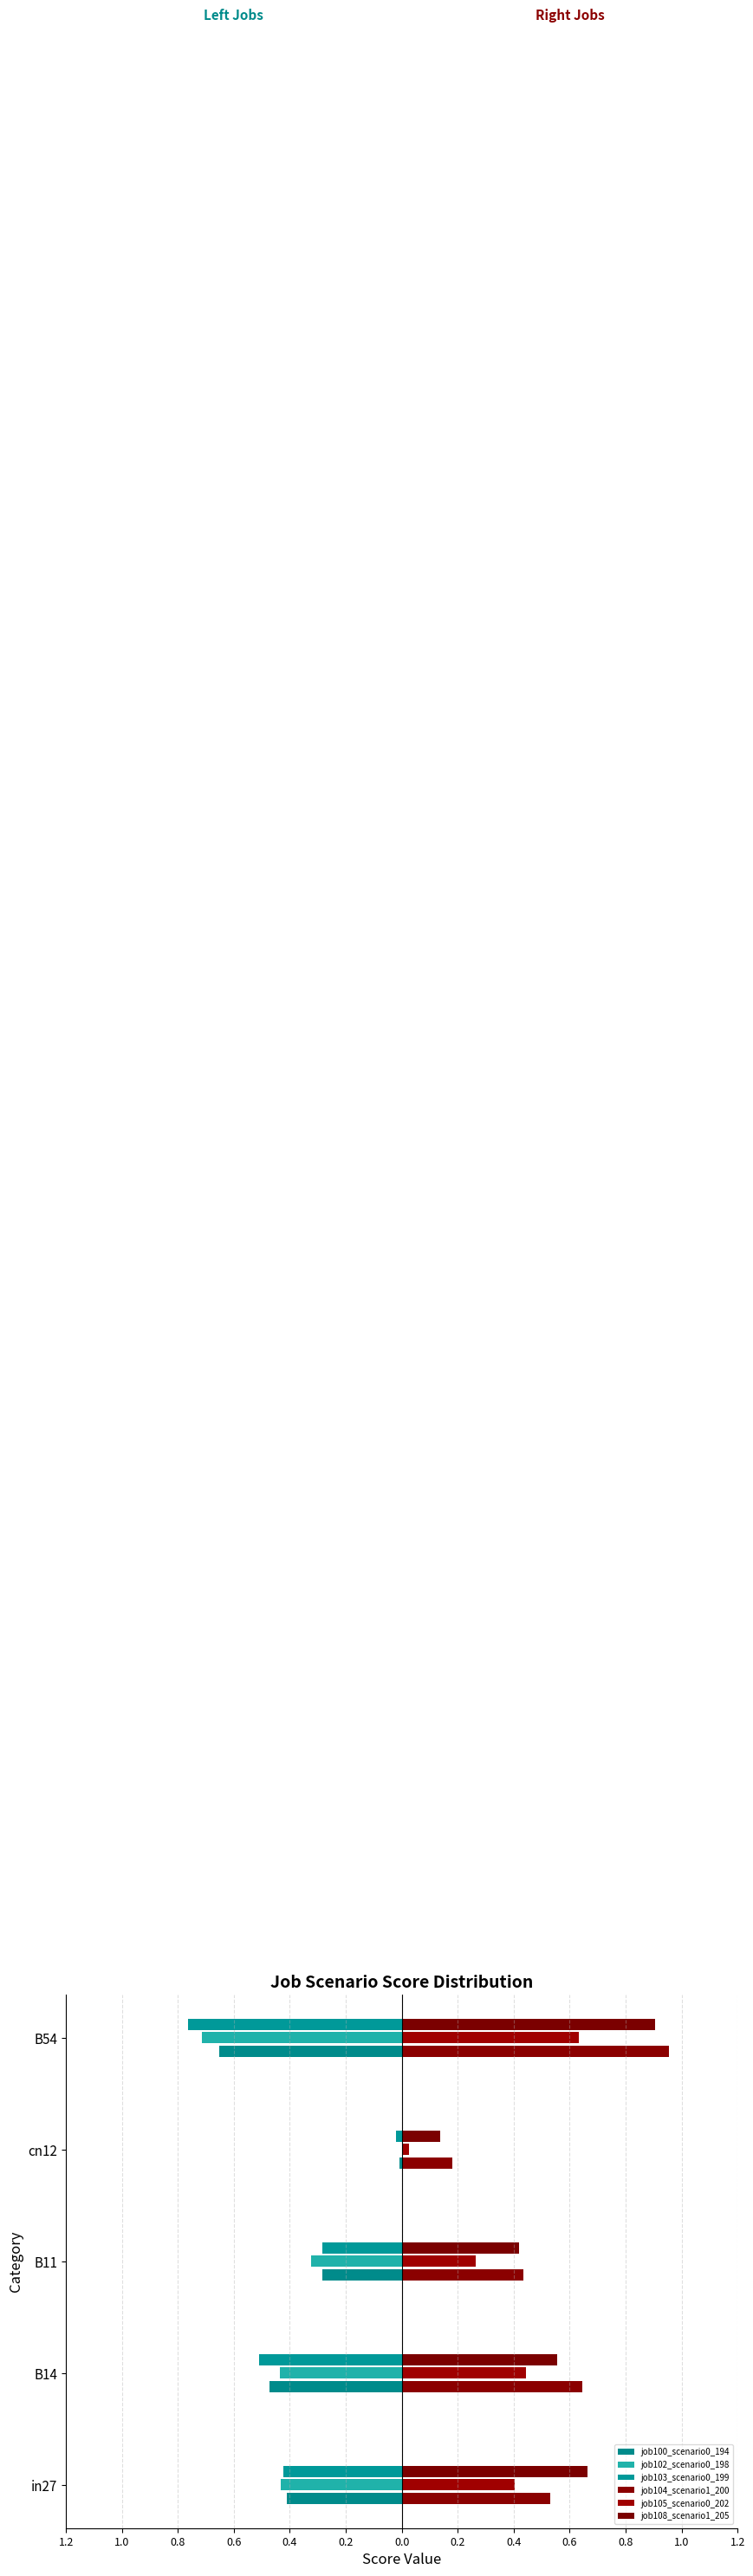

What is the value of the job105_scenario0_202 bar at the 1st from the left?

0.4